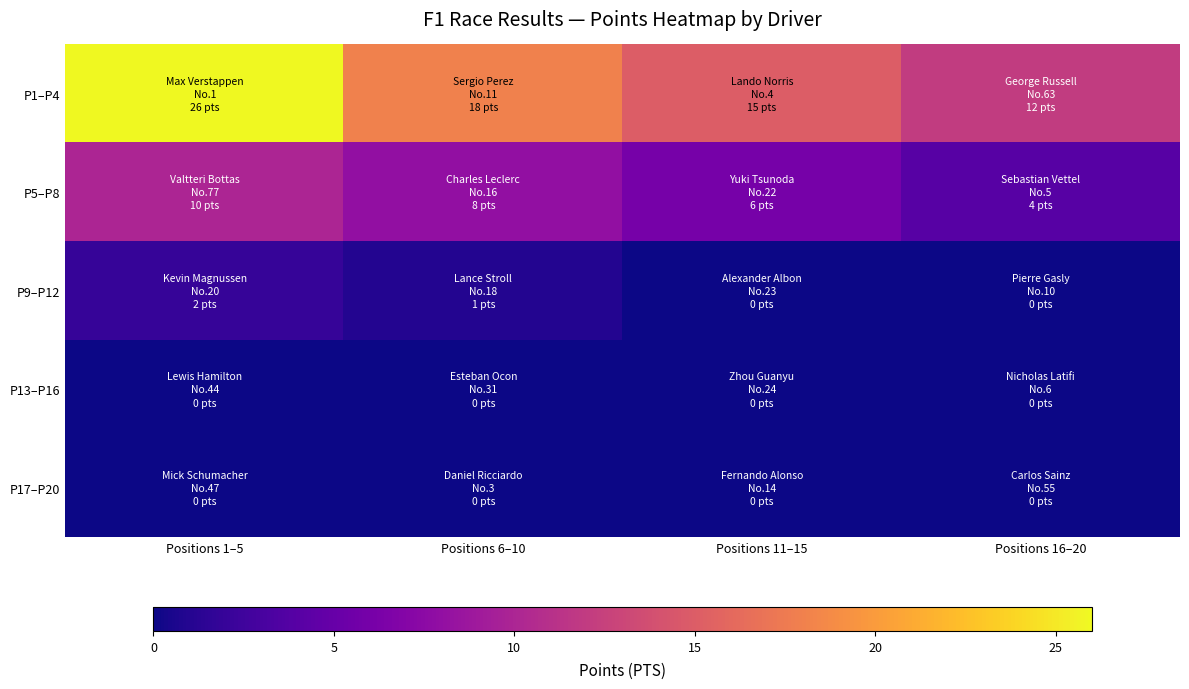

At which category is the sum across all series the highest?

Positions 1–5